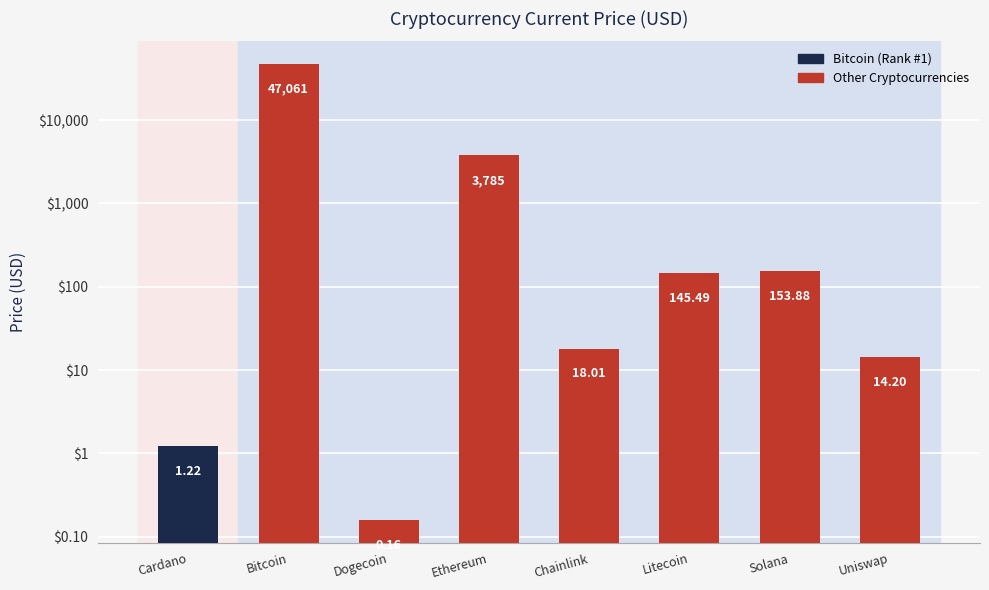

What is the change in value from Litecoin to Solana?

+8.4